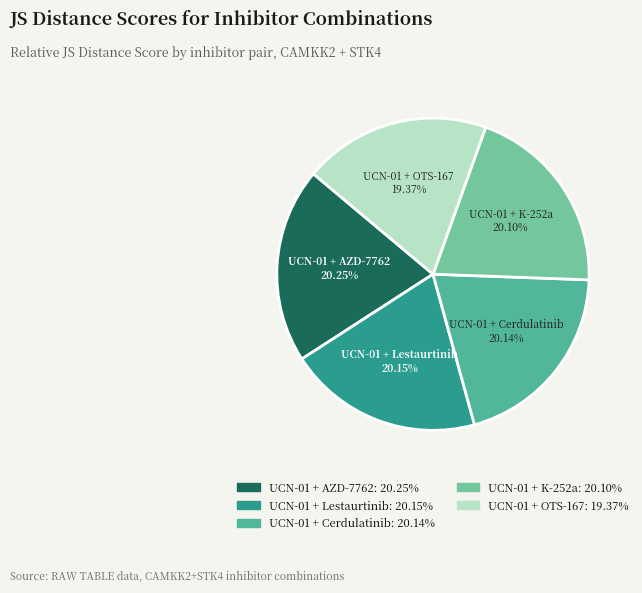

Which category has the smallest portion of the pie?

UCN-01 + OTS-167